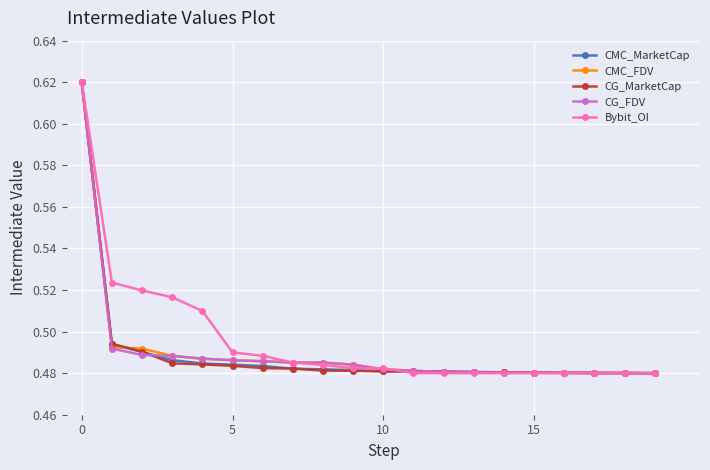

At how many categories does at least one series exceed 0?

20